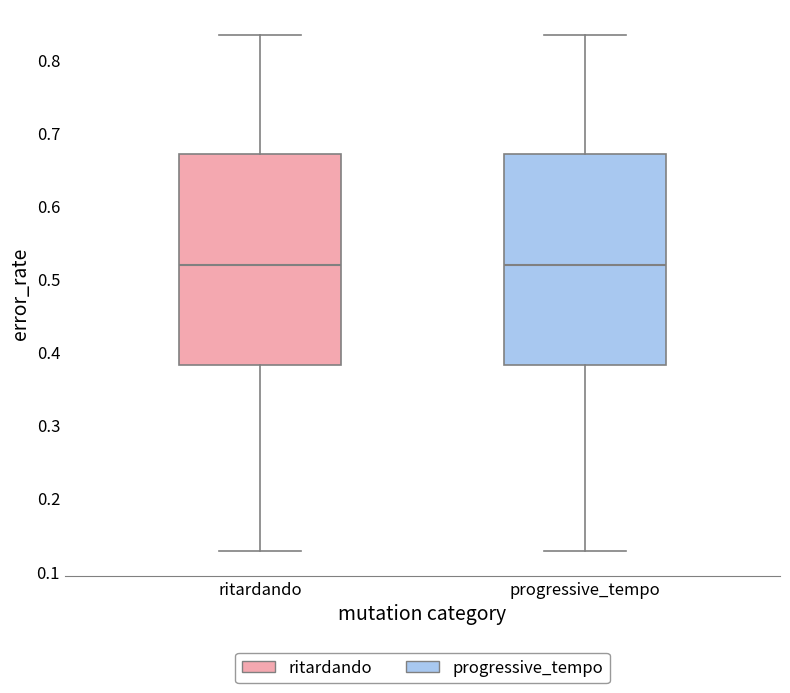

Reading left to right, transcribe this box plot: for each box, give where its median line is, the range the box spans, and where its two whiskers end, as read against the y-axis. The values are not printed on the chart, so give them approximately, as read against the axis.

ritardando: median 0.52, box 0.38 to 0.67, whiskers 0.13 to 0.83
progressive_tempo: median 0.52, box 0.38 to 0.67, whiskers 0.13 to 0.83